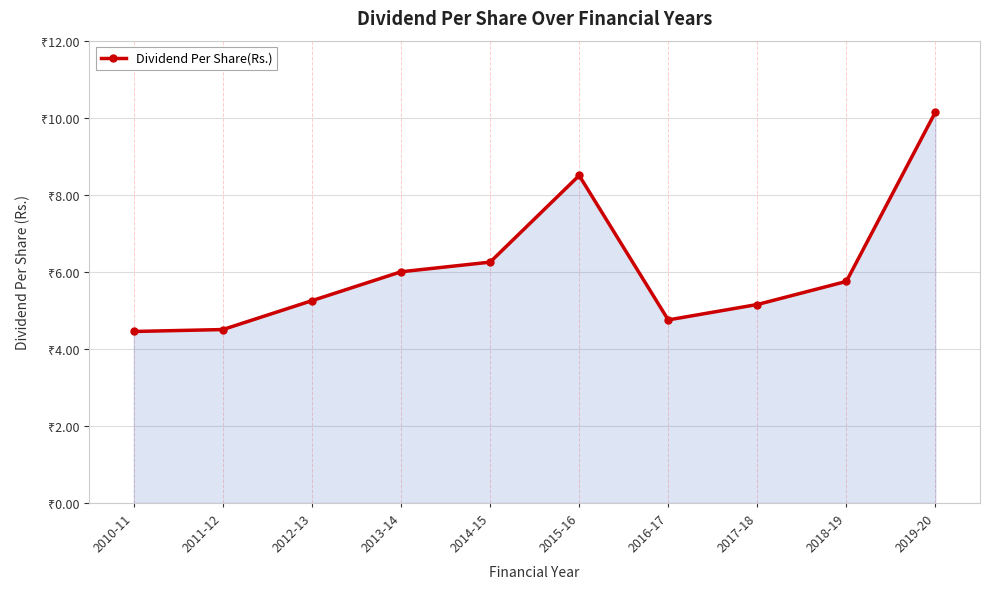

Approximately how many times larger is the value at 2010-11 compared to 2019-20?

0.4